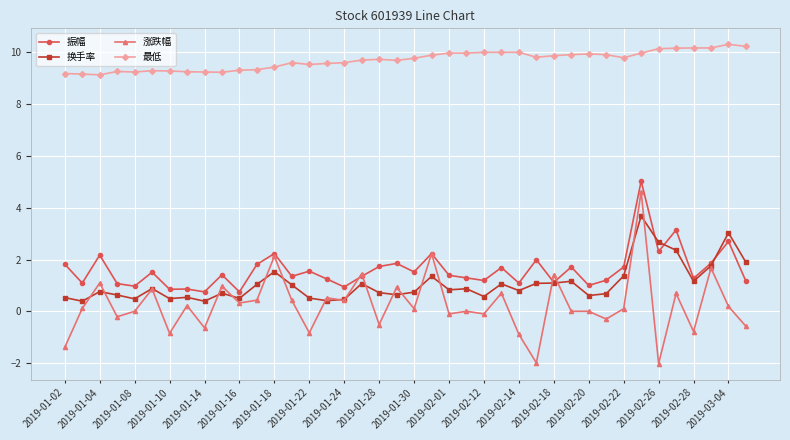

Does the chart display data point markers on the line(s)?

Yes